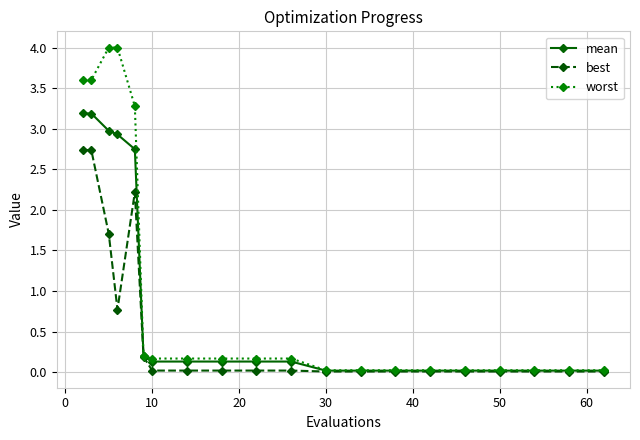

What is the difference between the second highest and second lowest values in the mean series?

3.2